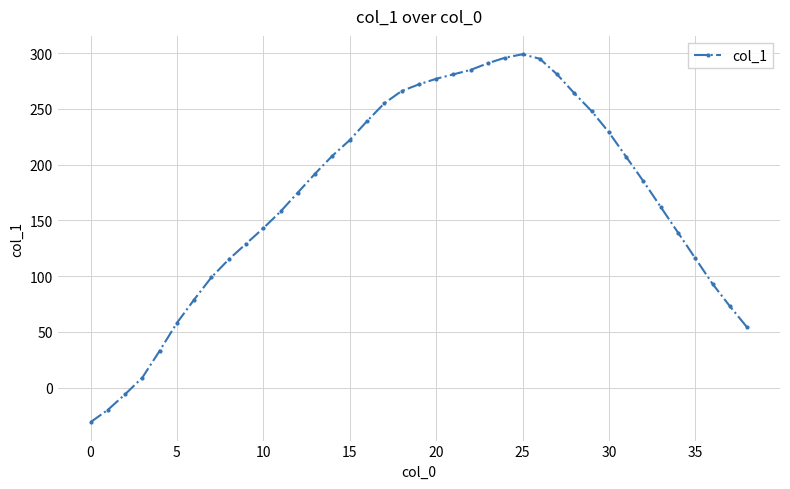

What is the difference between the second highest and second lowest values?

316